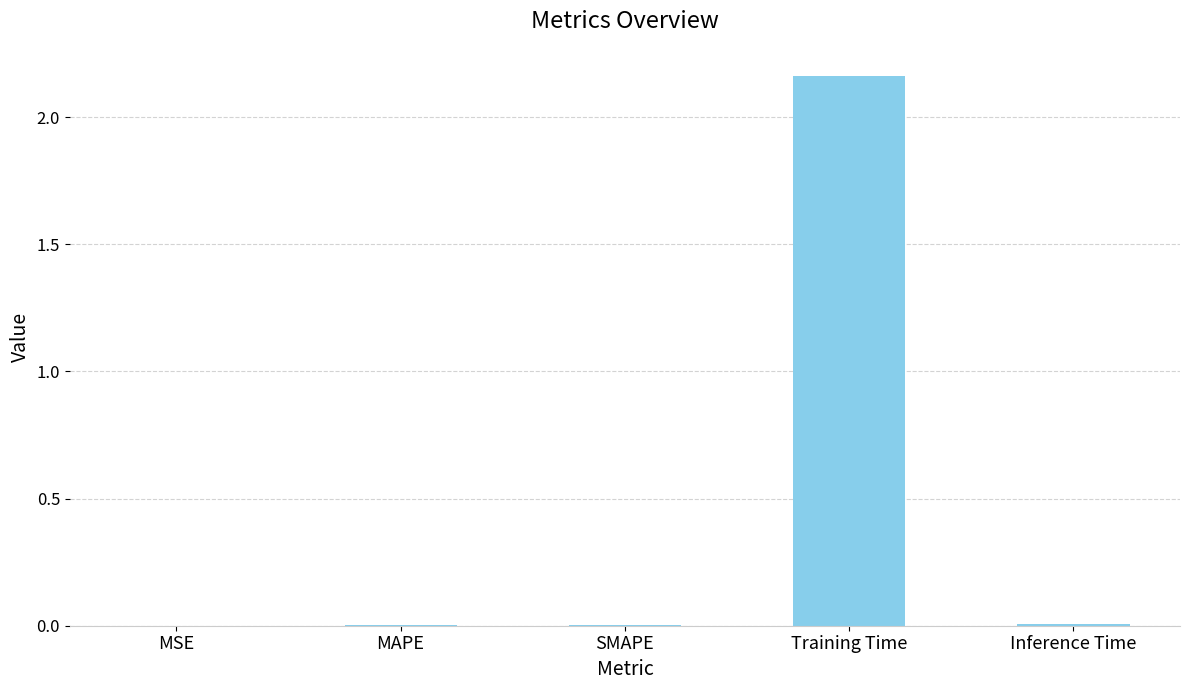

At which category does the chart reach its peak across all series?

Training Time